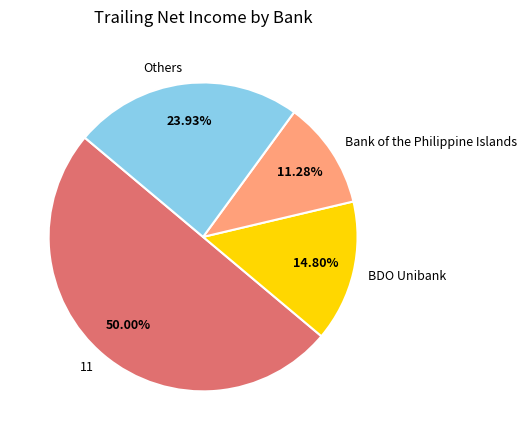

Does Others account for over 50% of the chart?

No